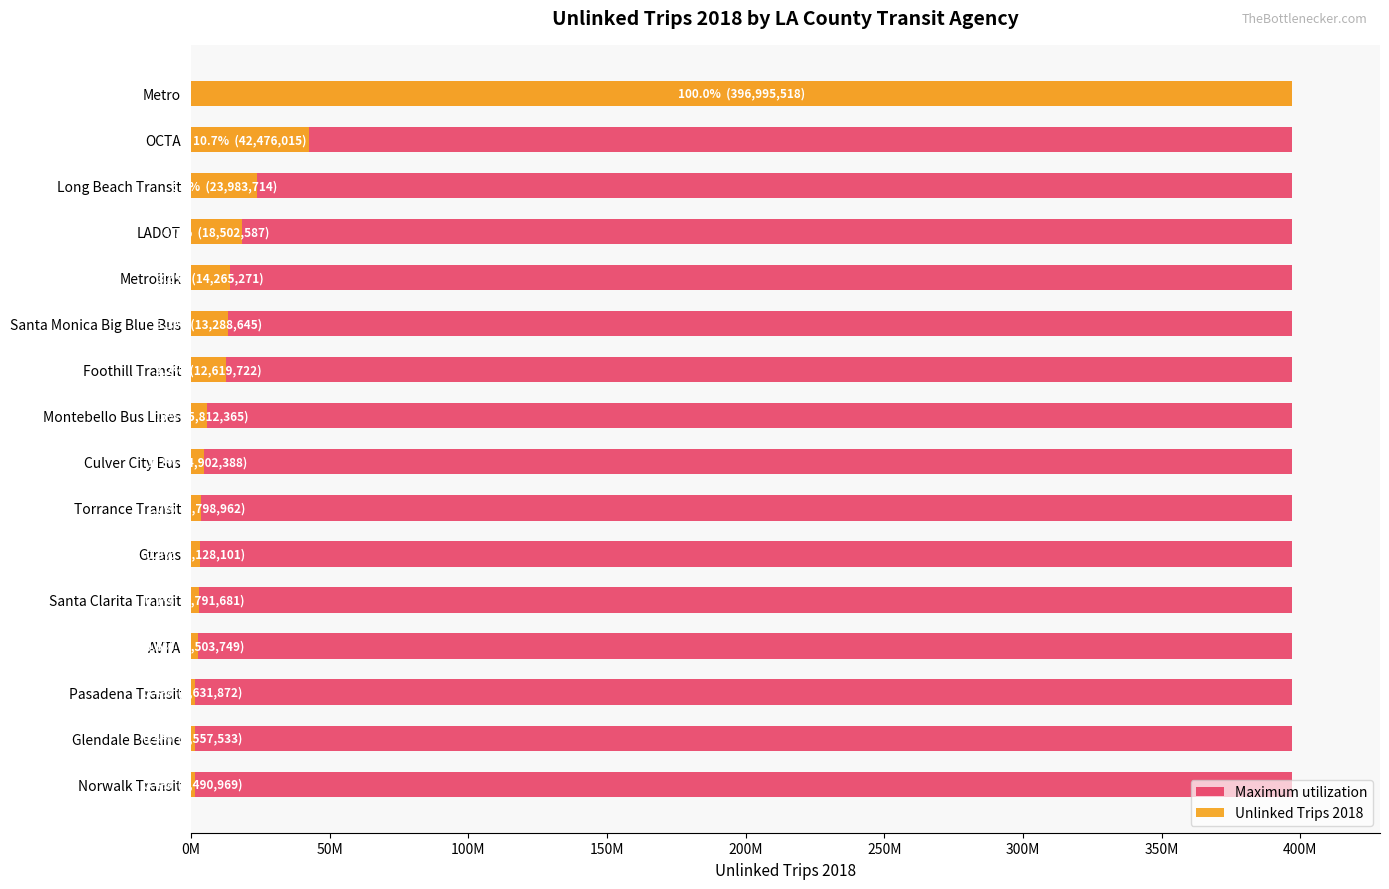

What is the value of the Unlinked Trips 2018 bar at the 9th from the left?

4902388.0